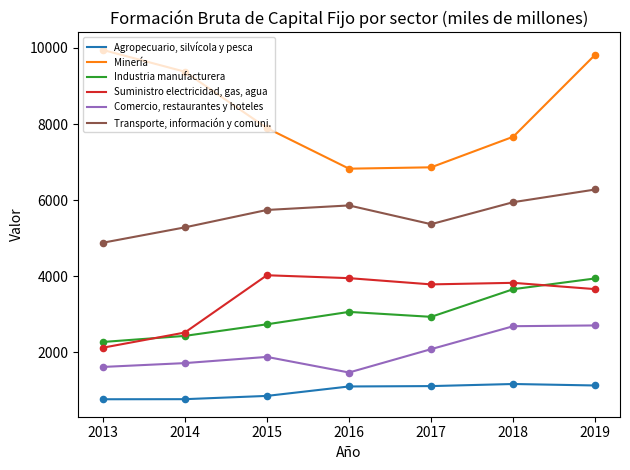

At which category is the sum across all series the highest?

2019